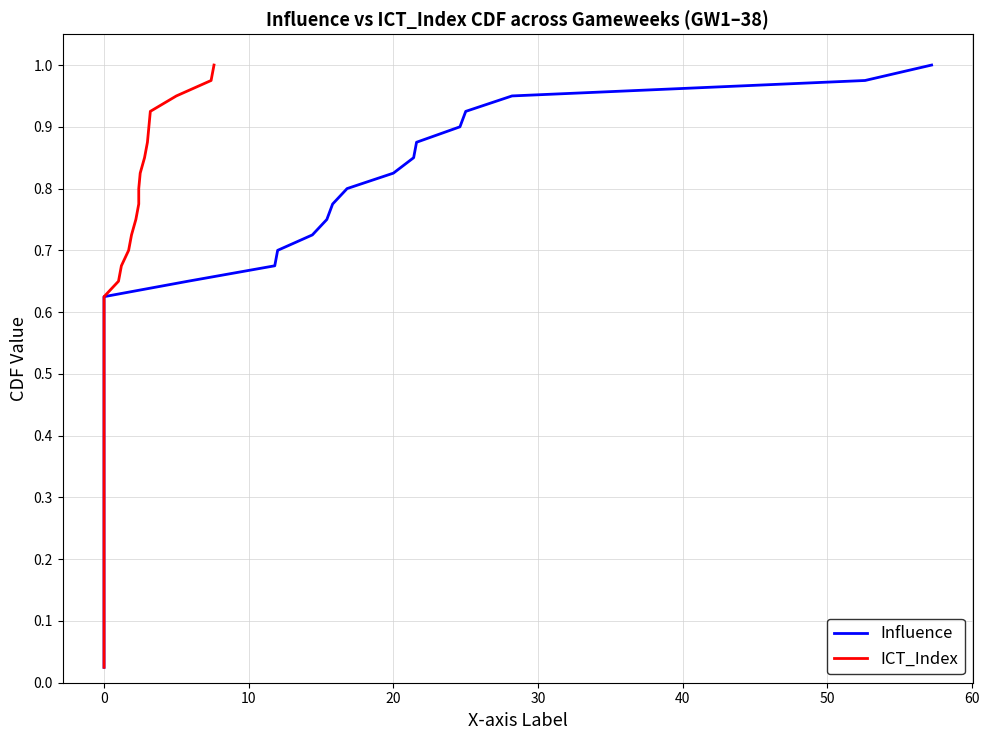

What is the difference between the second highest and second lowest values in the ICT_Index series?

0.9